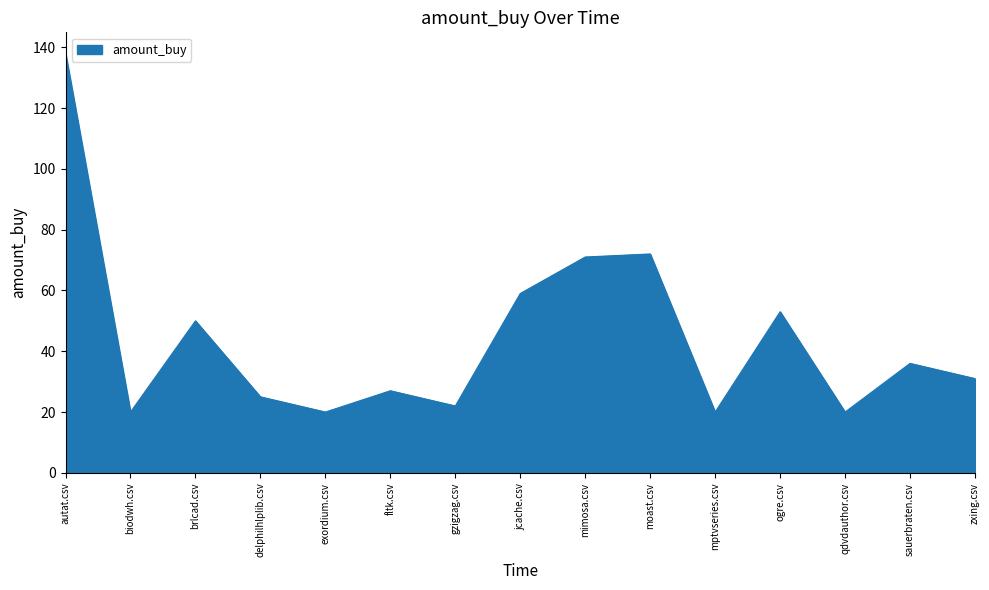

What is the difference between the maximum and minimum values?

118